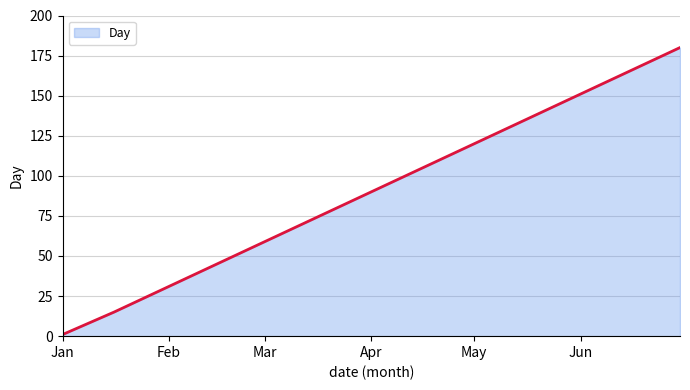

True or false: there are more than 2 points higher than both neighbors.

False